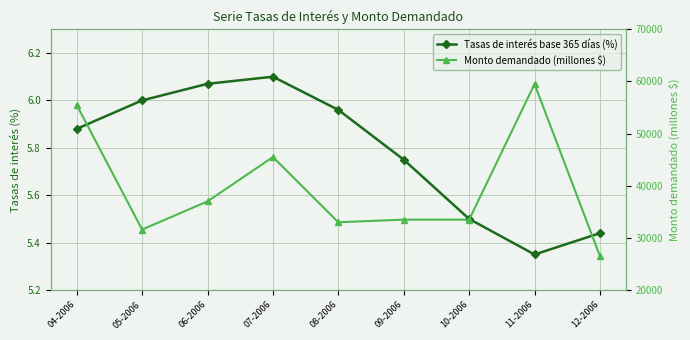

The value of Monto demandado (millones $) at 12-2006 is 26500.0. True or false?

True